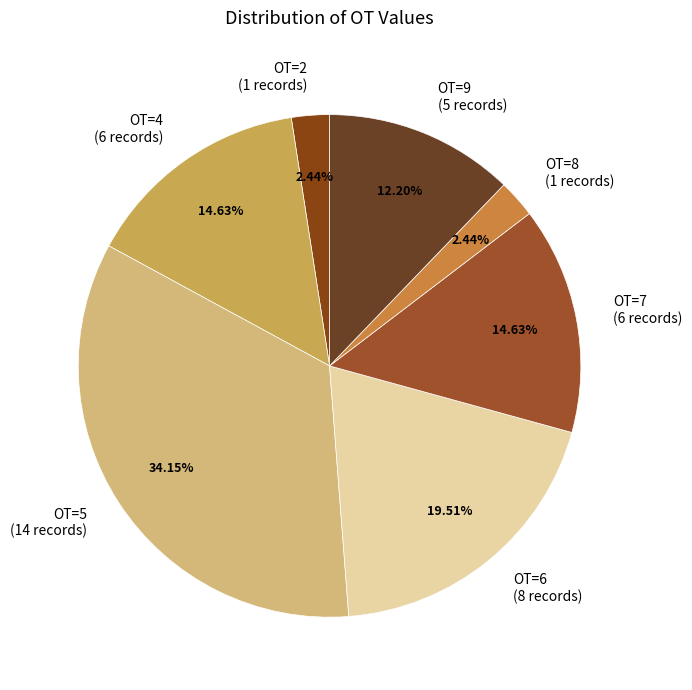

Between OT=8 (1 records) and OT=5 (14 records), which is larger?

OT=5 (14 records)